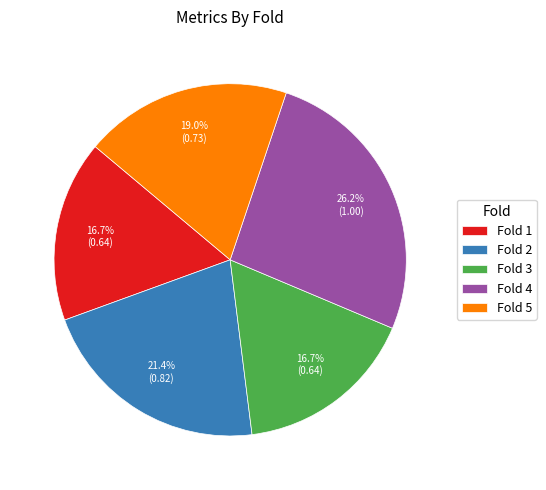

Do Fold 5 and Fold 1 together represent more than half of the pie?

No